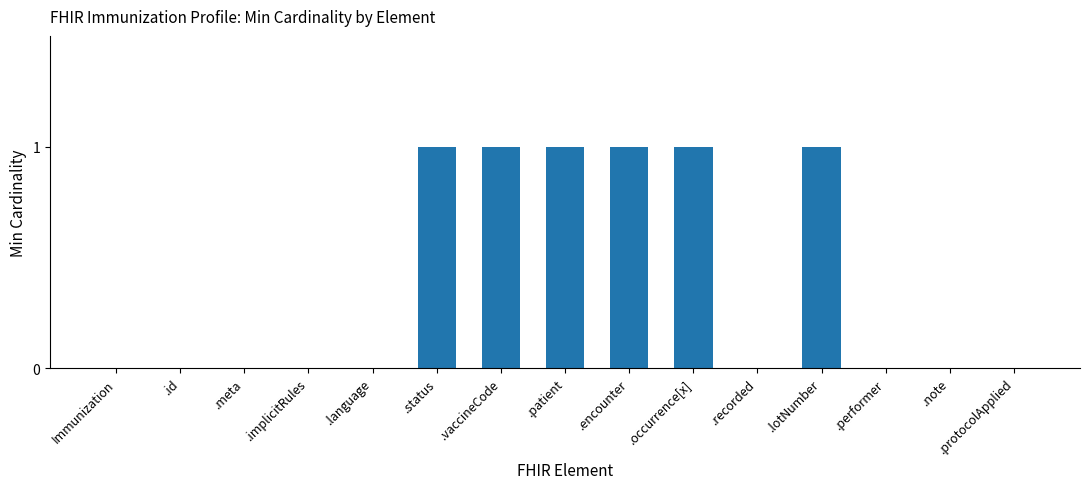

Count the number of categories in the chart.

15